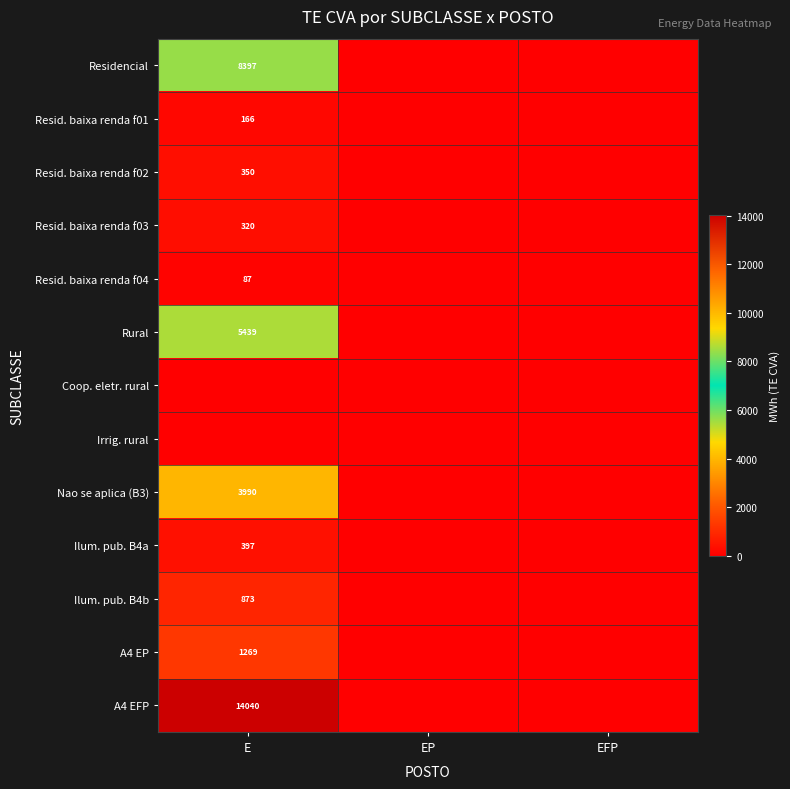

At which category is the sum across all series the highest?

E